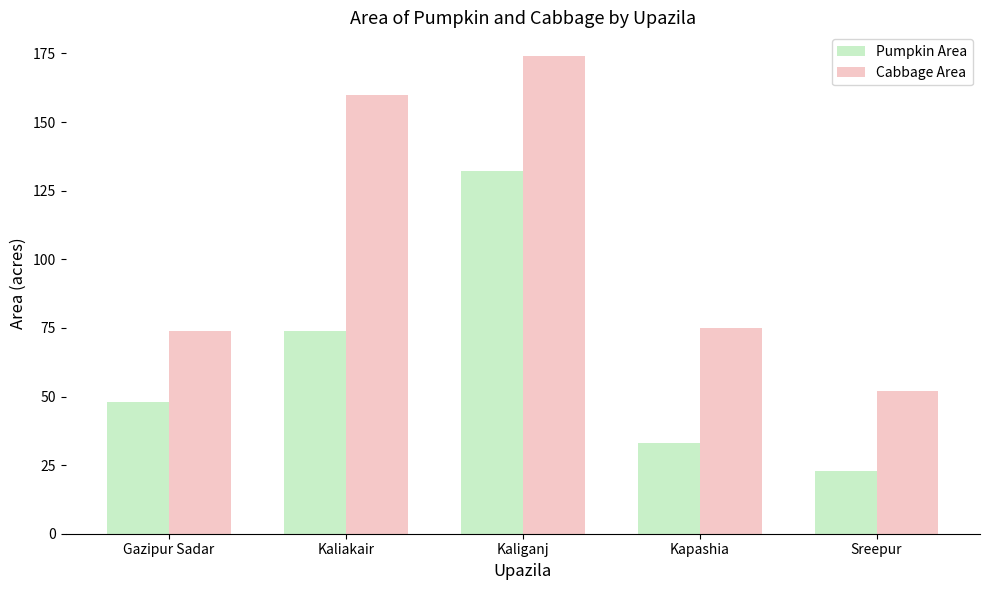

Which category has the lowest value in the Pumpkin Area series?

Sreepur